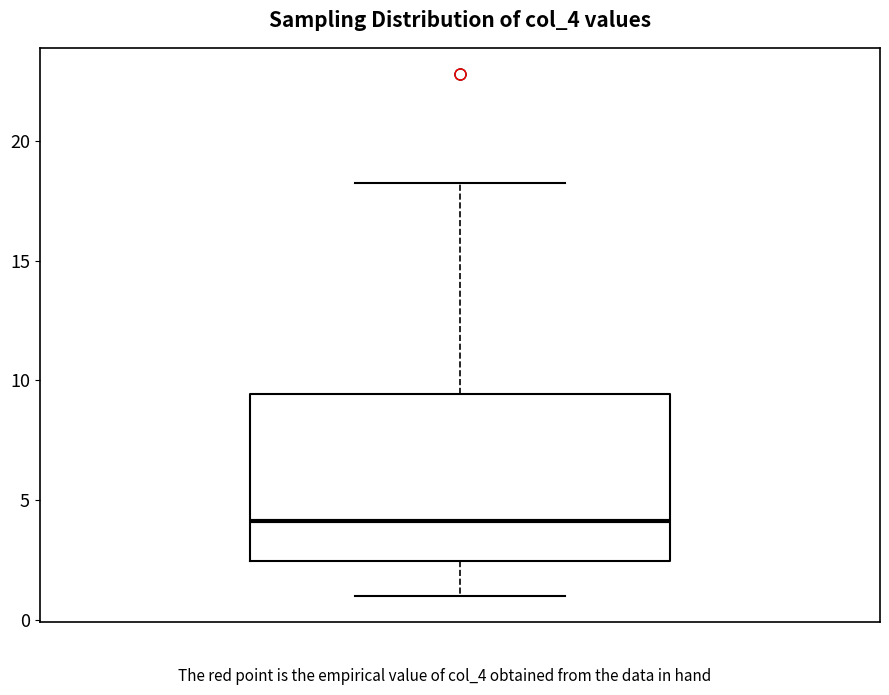

Read this box plot against the y-axis: the position of the median line, the range covered by the box, and the ends of both whiskers. The values are not printed on the chart, so give them approximately, as read against the axis.

median 4.0, box 2.5 to 9.5, whiskers 1.0 to 18.0